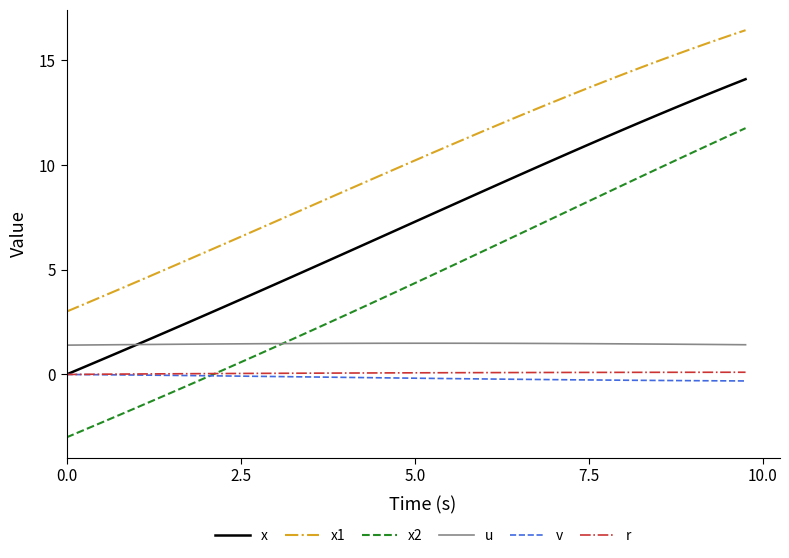

What is the lowest value of the x1 series?

3.0